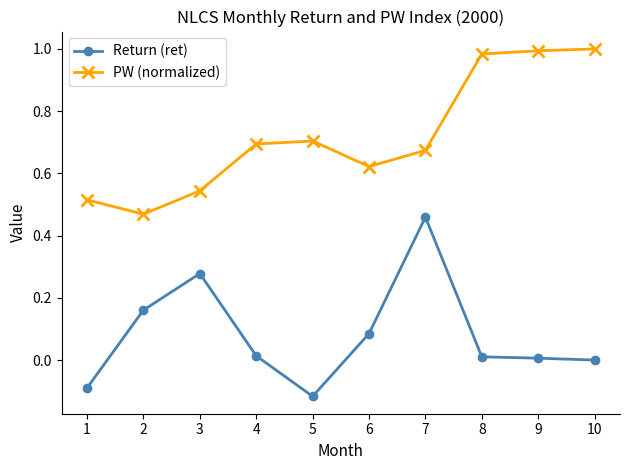

Which series has the largest total across all categories?

PW (normalized)